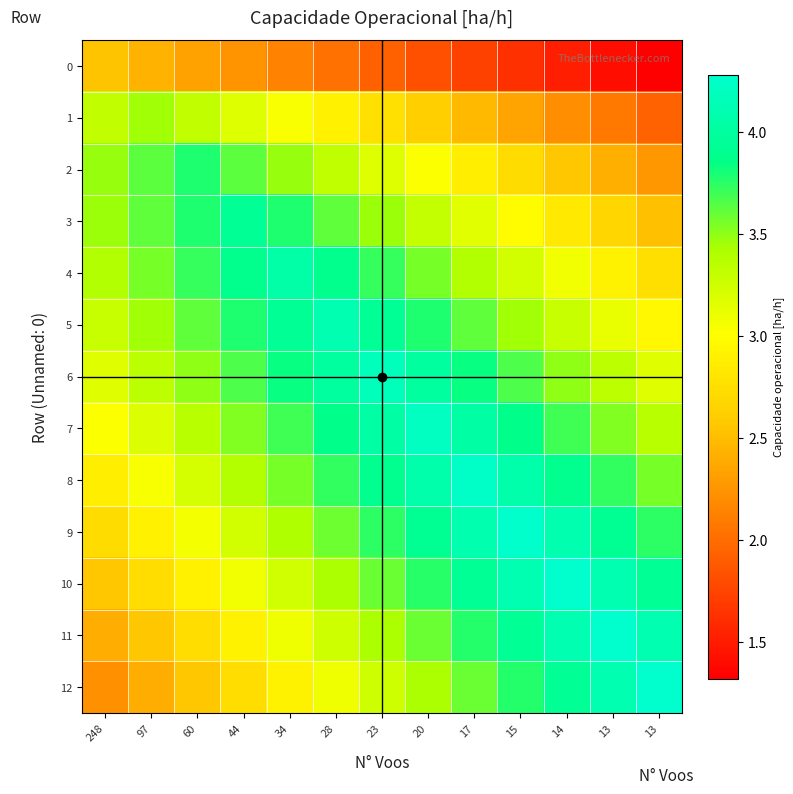

At how many categories does at least one series exceed 1?

13